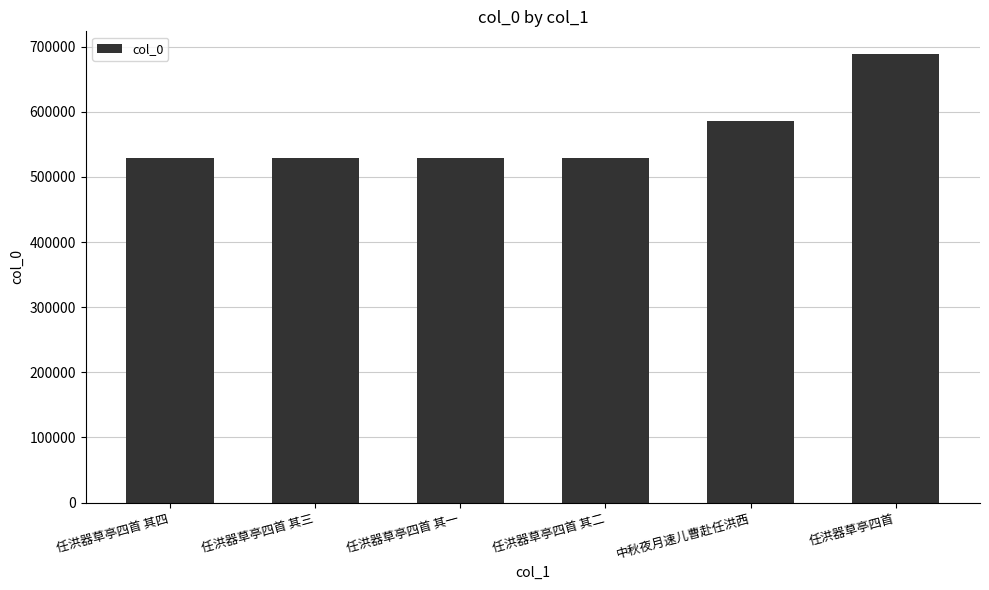

Is it true that the value at 任洪器草亭四首 其二 is 948003?

False